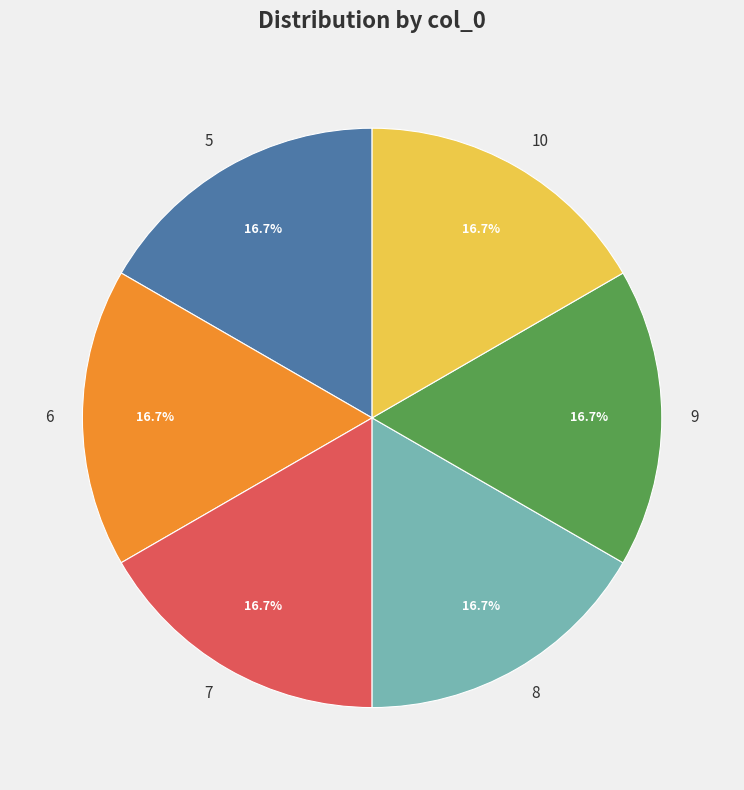

What is the ratio of the value at 9 to the value at 10?

1.0